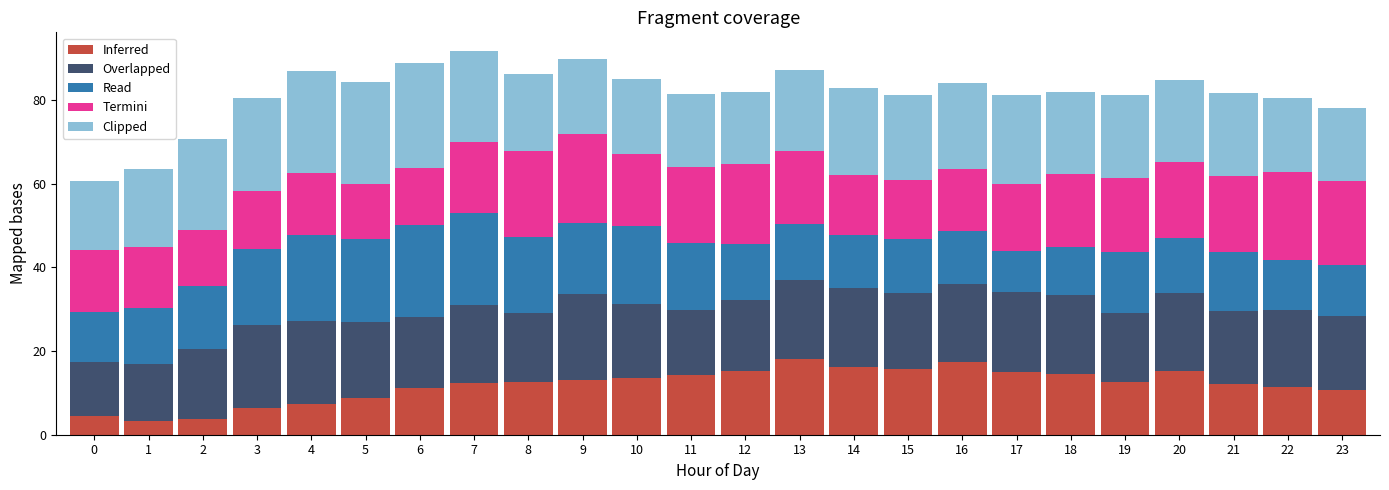

The Inferred series shows 12.5 at 4. True or false?

False